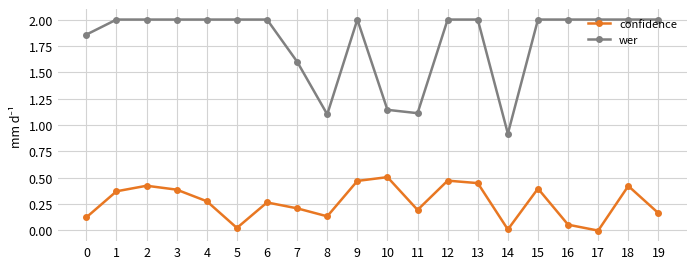

At which label does confidence reach its peak?

10